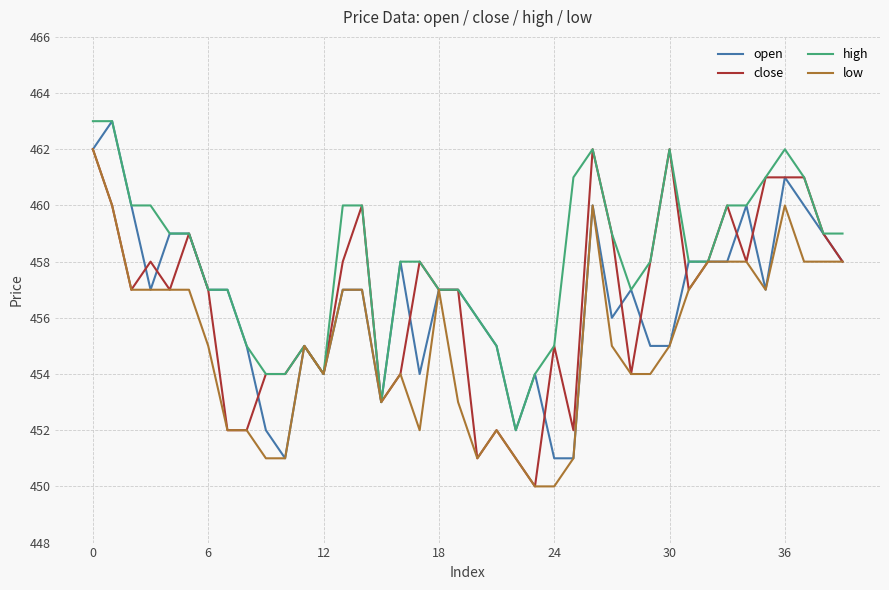

What is the maximum value for high?

463